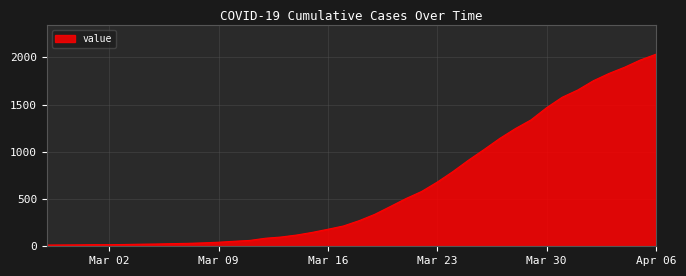

What is the maximum value shown in the chart?

2032